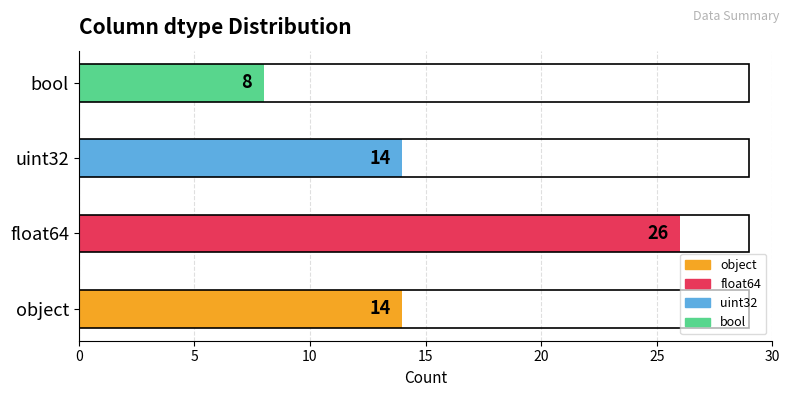

What is the minimum value shown in the chart?

8